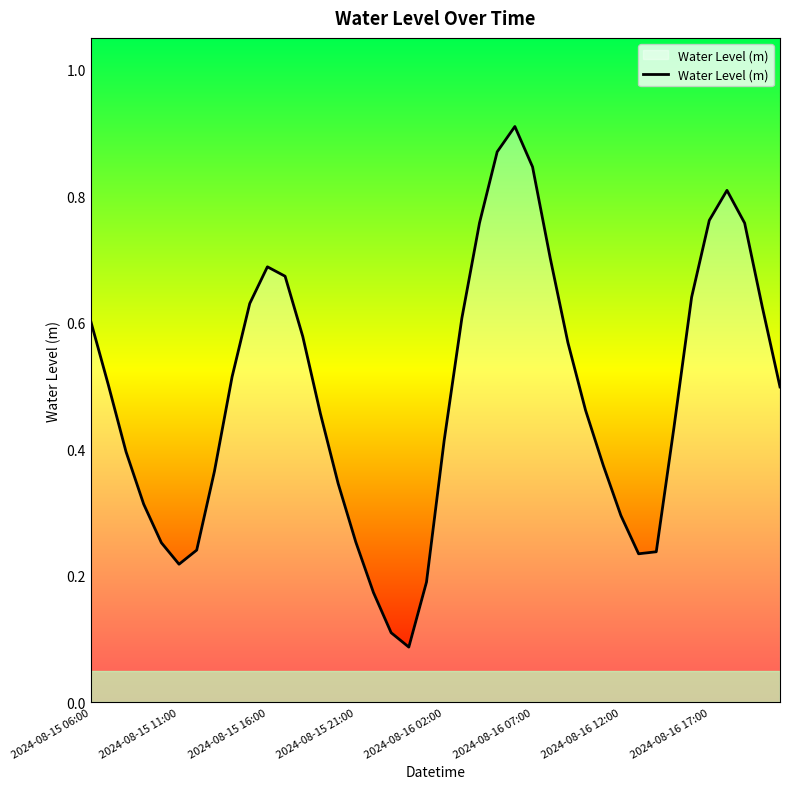

Is it true that the value at 2024-08-16 02:00 is 0.7?

False